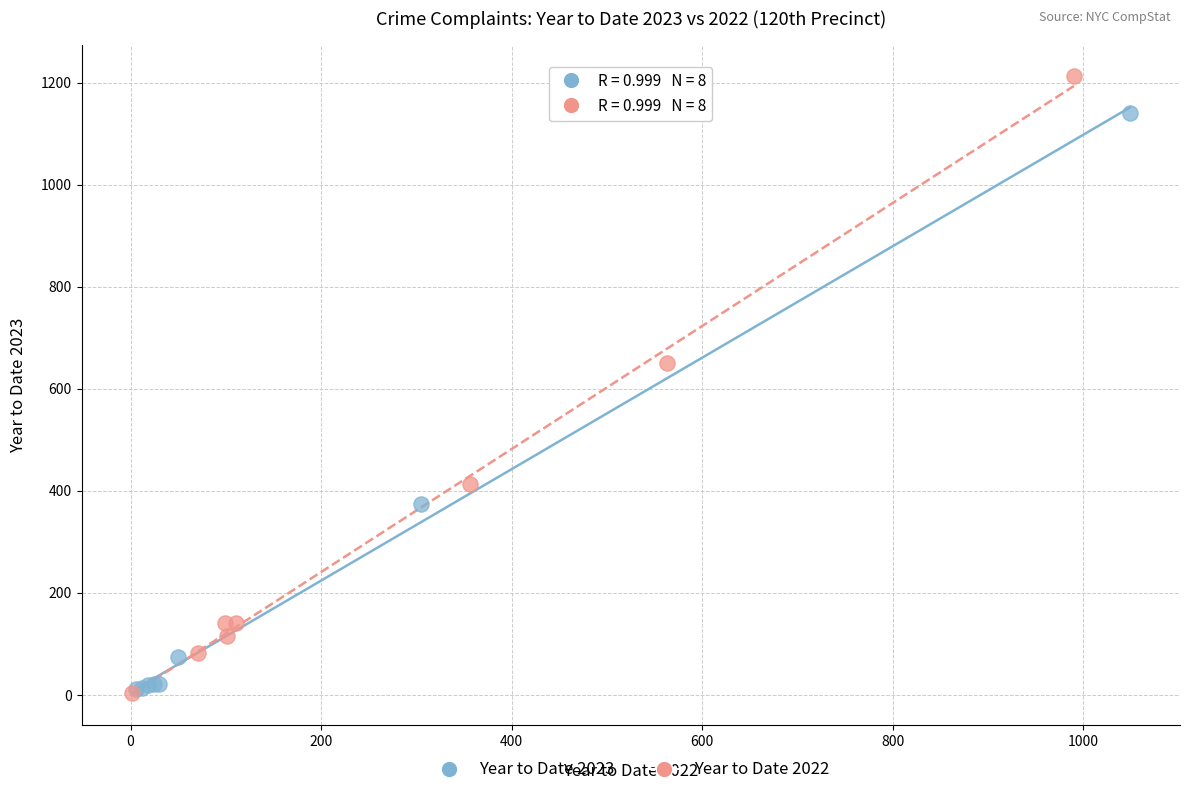

Which series has the largest Y range (max minus min)?

Year to Date 2022